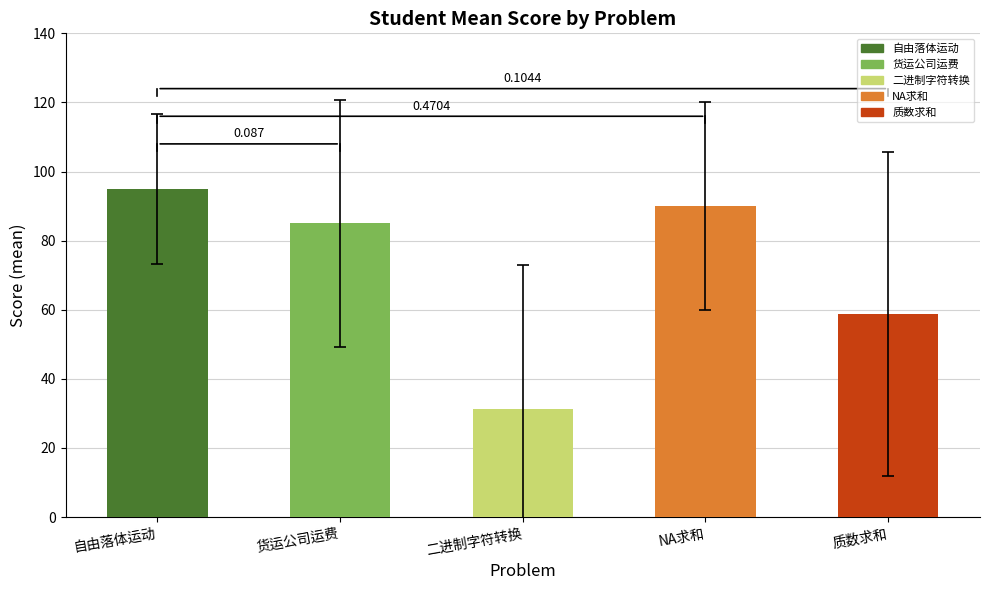

True or false: 14-4-3 NA求和 Score has a value of -59 at 李尚晨.

False